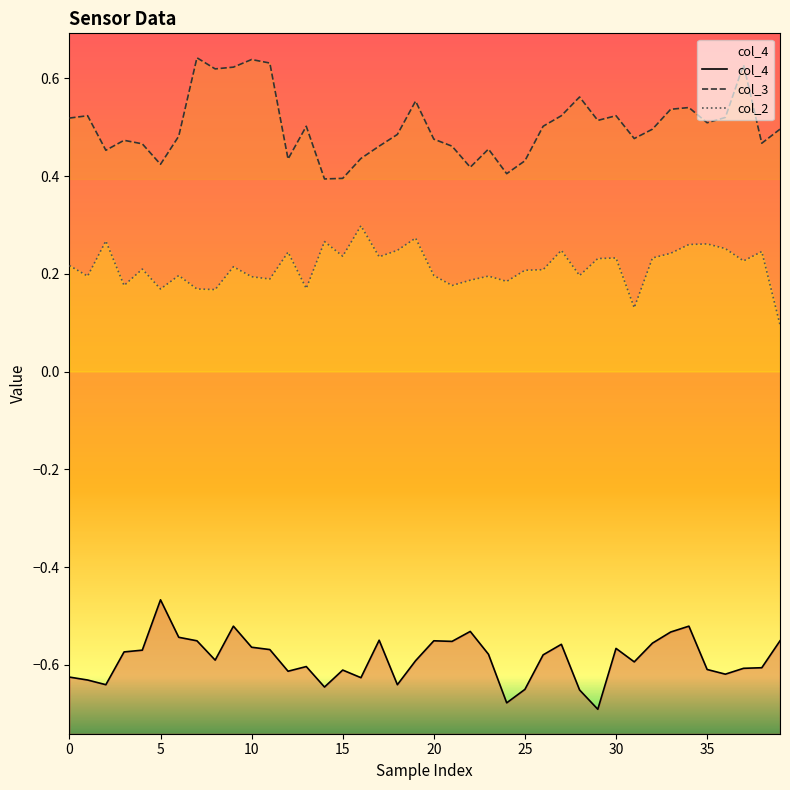

Is it true that col_4 equals -0.6 at 30?

True